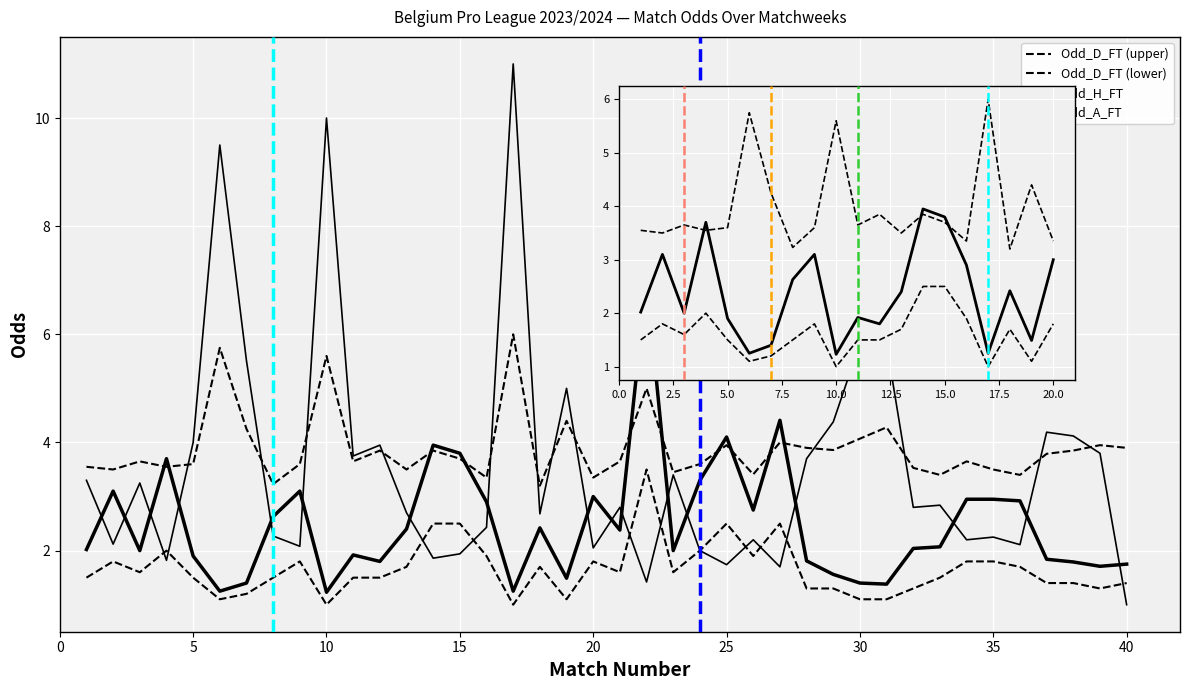

Which series has the largest total across all categories?

Odd_A_FT